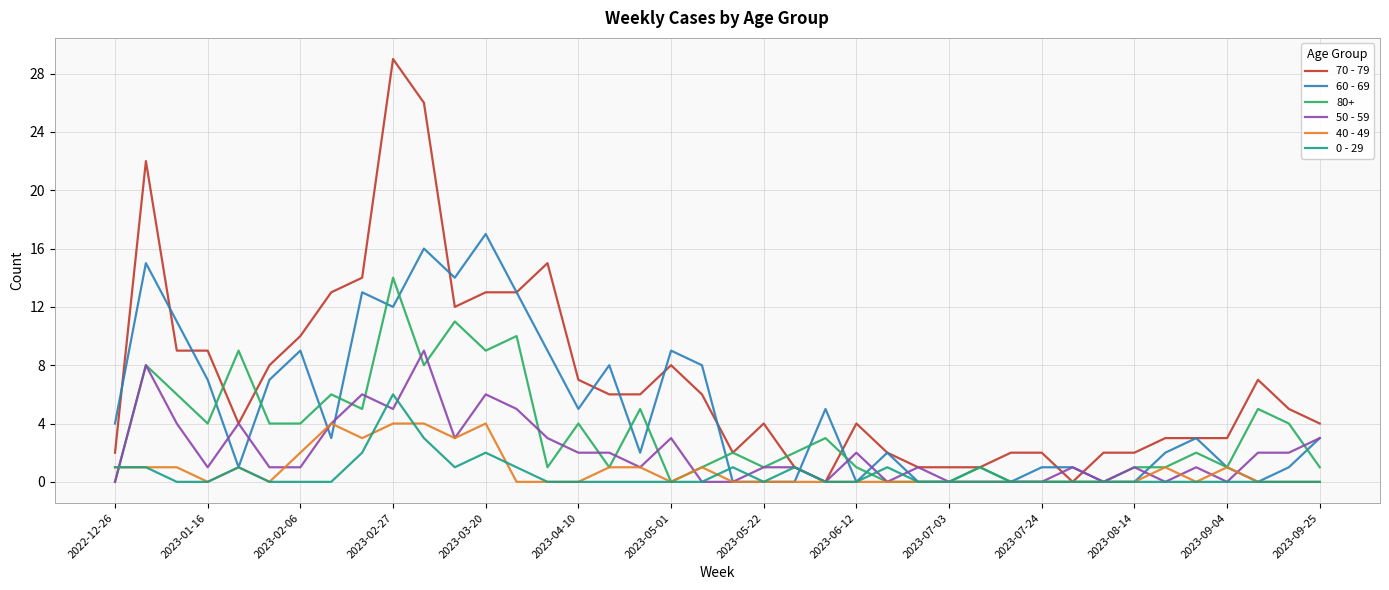

What is the average value of the 50 - 59 series?

2